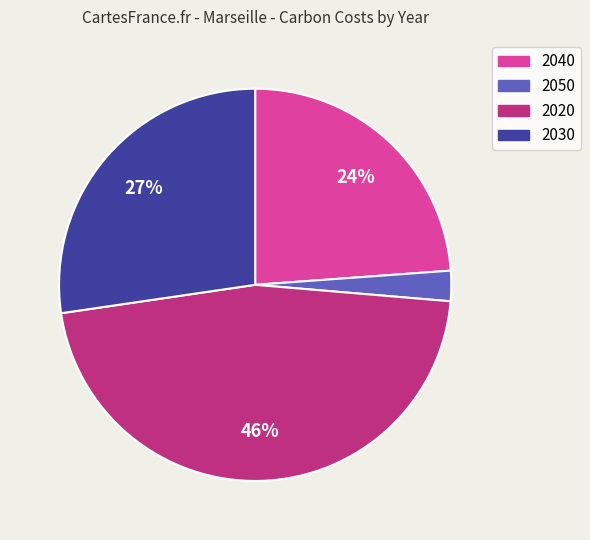

The 2040 slice represents 37% of the pie. True or false?

False